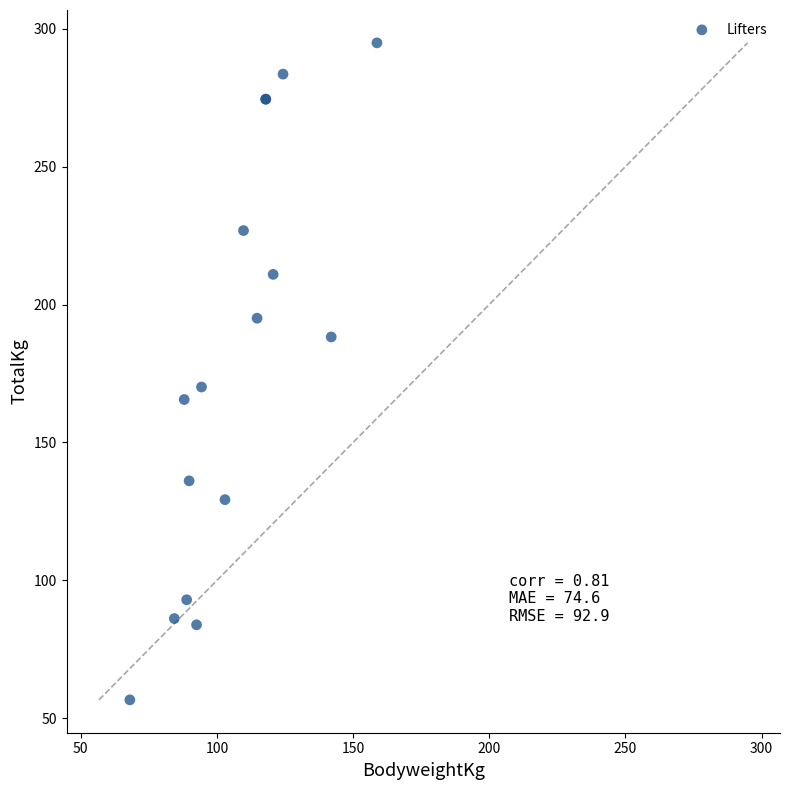

What Y value in the scatter plot is closest to 175?

170.1